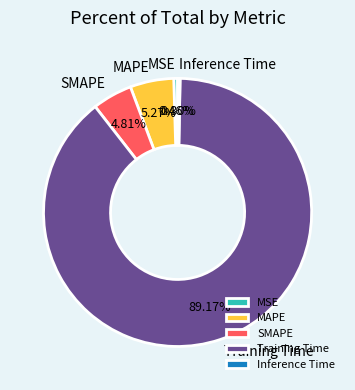

Which slice is the largest?

Training Time